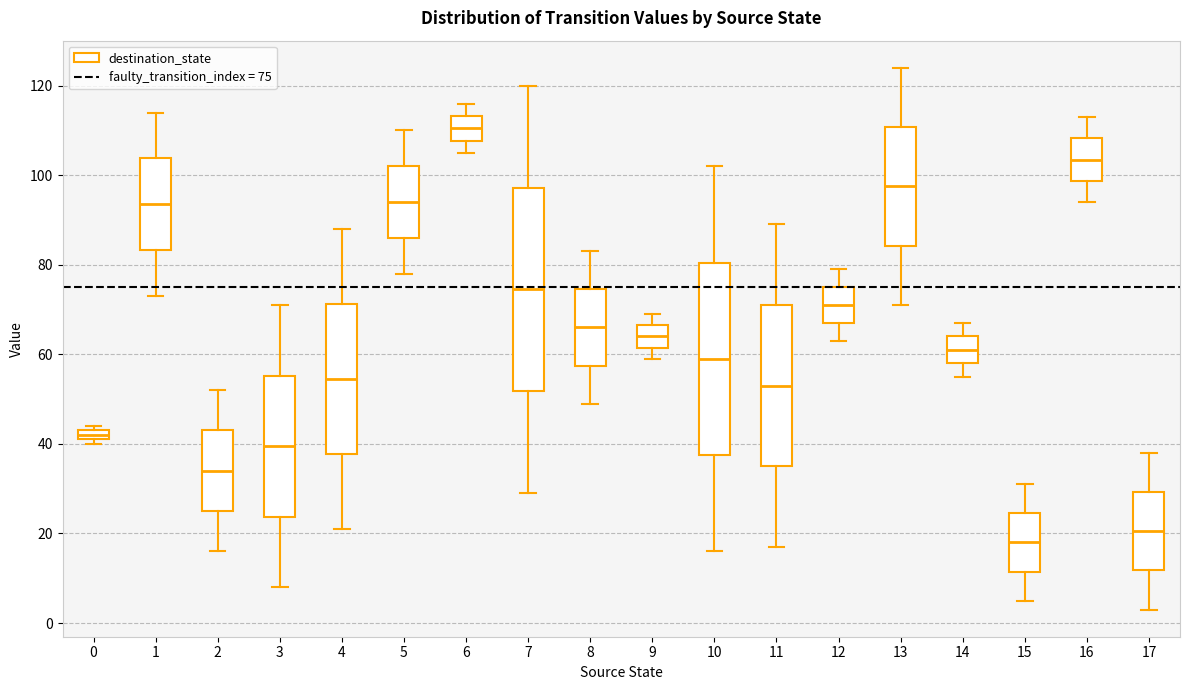

Which box has the highest median line?

6